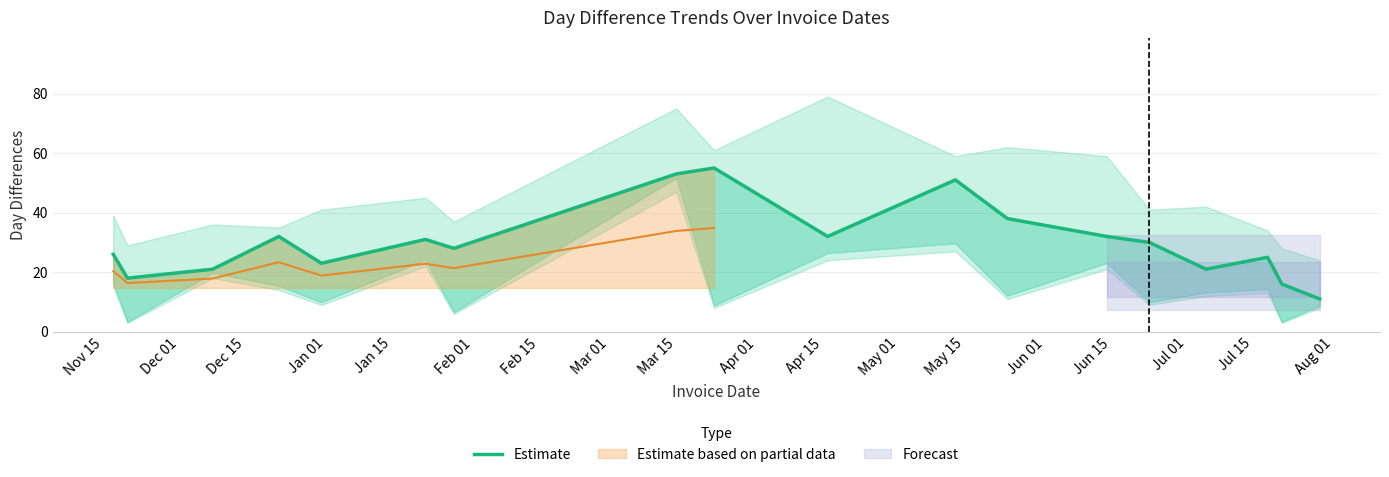

What is the change in value from Feb 01 to Jul 01?

-6